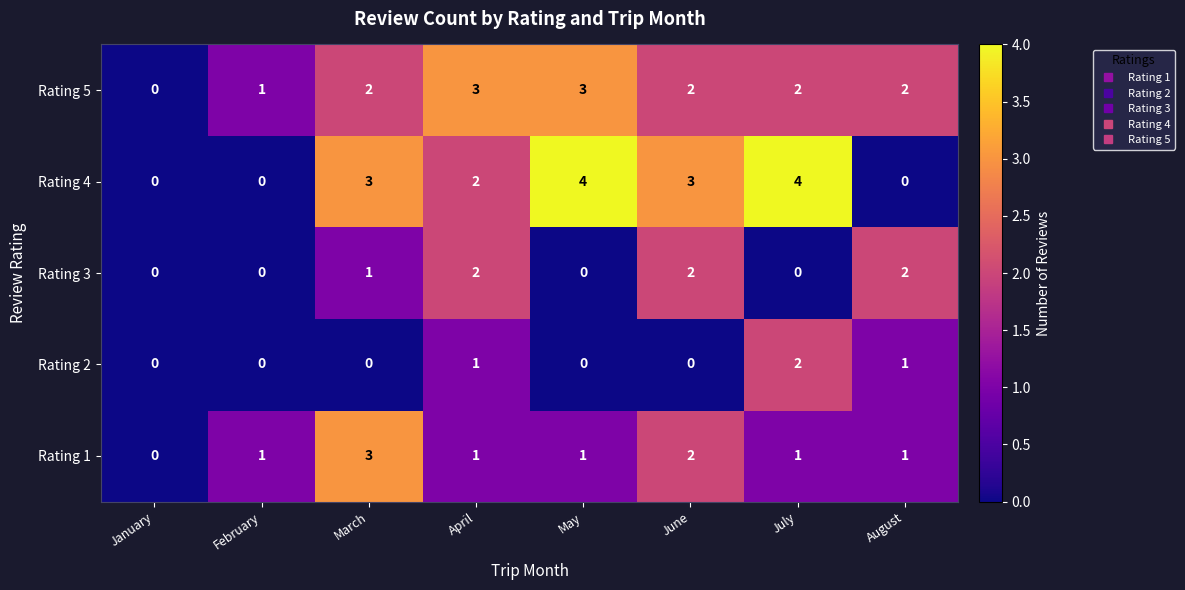

Which series has the largest total across all categories?

Rating 4